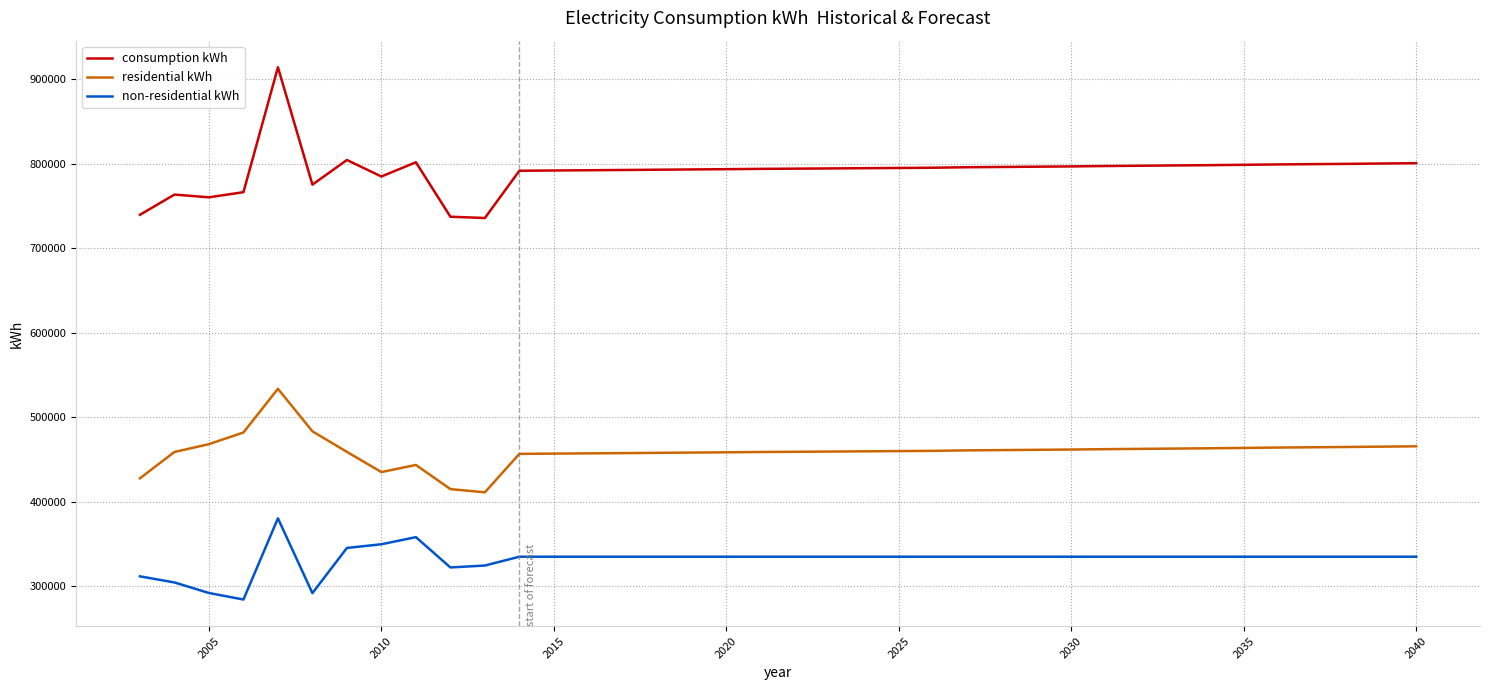

List the series in order of their overall mean, highest first.

consumption kWh, residential kWh, non-residential kWh